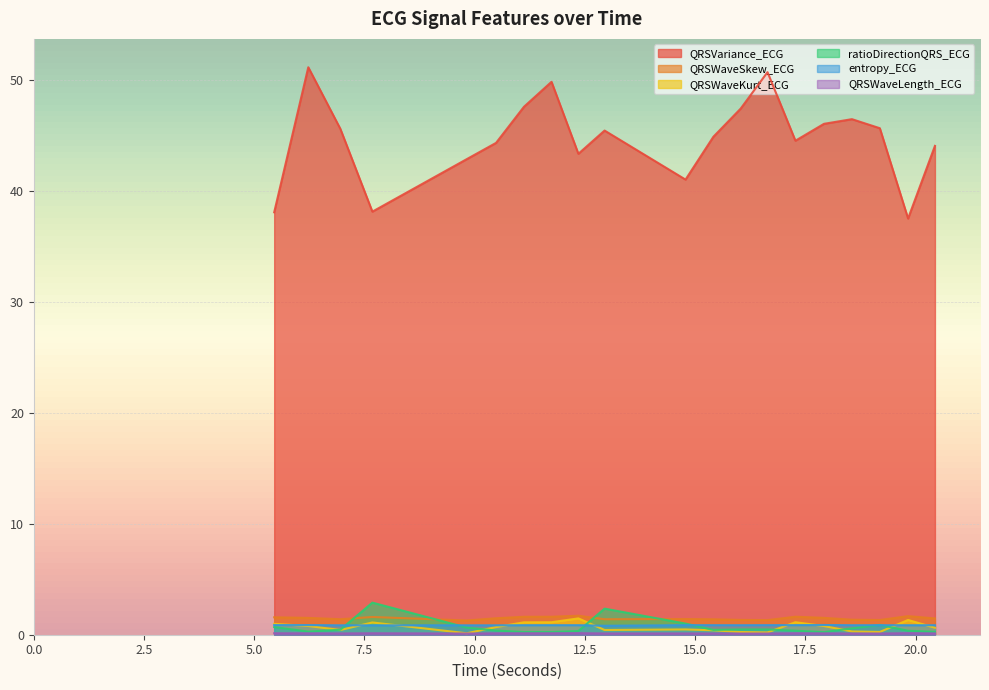

Reading right to left, transcribe all the data shown in this chart.

QRSVariance_ECG: 20.4375=44.1	19.828125=37.5	19.1875=45.7	18.5546875=46.5	17.921875=46.1	17.2734375=44.5	16.640625=50.7	16.03125=47.4	15.4140625=44.9	14.78125=41.0	12.9453125=45.5	12.3515625=43.4	11.7421875=49.9	11.1171875=47.6	10.484375=44.4	9.8203125=42.9	7.6796875=38.2	6.953125=45.6	6.2265625=51.2	5.453125=38.1
QRSWaveSkew_ECG: 20.4375=1.5	19.828125=1.7	19.1875=1.3	18.5546875=1.4	17.921875=1.5	17.2734375=1.6	16.640625=1.3	16.03125=1.3	15.4140625=1.4	14.78125=1.4	12.9453125=1.4	12.3515625=1.7	11.7421875=1.6	11.1171875=1.6	10.484375=1.5	9.8203125=1.3	7.6796875=1.6	6.953125=1.4	6.2265625=1.5	5.453125=1.6
QRSWaveKurt_ECG: 20.4375=0.6	19.828125=1.3	19.1875=0.3	18.5546875=0.3	17.921875=0.8	17.2734375=1.1	16.640625=0.2	16.03125=0.2	15.4140625=0.4	14.78125=0.5	12.9453125=0.4	12.3515625=1.5	11.7421875=1.1	11.1171875=1.1	10.484375=0.7	9.8203125=0.1	7.6796875=1.1	6.953125=0.4	6.2265625=0.8	5.453125=1.0
ratioDirectionQRS_ECG: 20.4375=0.3	19.828125=0.4	19.1875=0.9	18.5546875=0.6	17.921875=0.2	17.2734375=0.4	16.640625=0.5	16.03125=0.5	15.4140625=0.4	14.78125=1.0	12.9453125=2.4	12.3515625=0.3	11.7421875=0.2	11.1171875=0.2	10.484375=0.4	9.8203125=0.6	7.6796875=2.9	6.953125=0.4	6.2265625=0.3	5.453125=0.7
entropy_ECG: 20.4375=0.9	19.828125=0.9	19.1875=0.9	18.5546875=0.9	17.921875=0.9	17.2734375=0.9	16.640625=0.9	16.03125=0.9	15.4140625=0.9	14.78125=0.9	12.9453125=0.8	12.3515625=0.9	11.7421875=0.9	11.1171875=0.9	10.484375=0.8	9.8203125=0.8	7.6796875=0.8	6.953125=0.9	6.2265625=0.9	5.453125=0.9
QRSWaveLength_ECG: 20.4375=0.1	19.828125=0.1	19.1875=0.1	18.5546875=0.1	17.921875=0.1	17.2734375=0.1	16.640625=0.1	16.03125=0.1	15.4140625=0.1	14.78125=0.1	12.9453125=0.1	12.3515625=0.1	11.7421875=0.1	11.1171875=0.1	10.484375=0.1	9.8203125=0.1	7.6796875=0.1	6.953125=0.1	6.2265625=0.1	5.453125=0.1